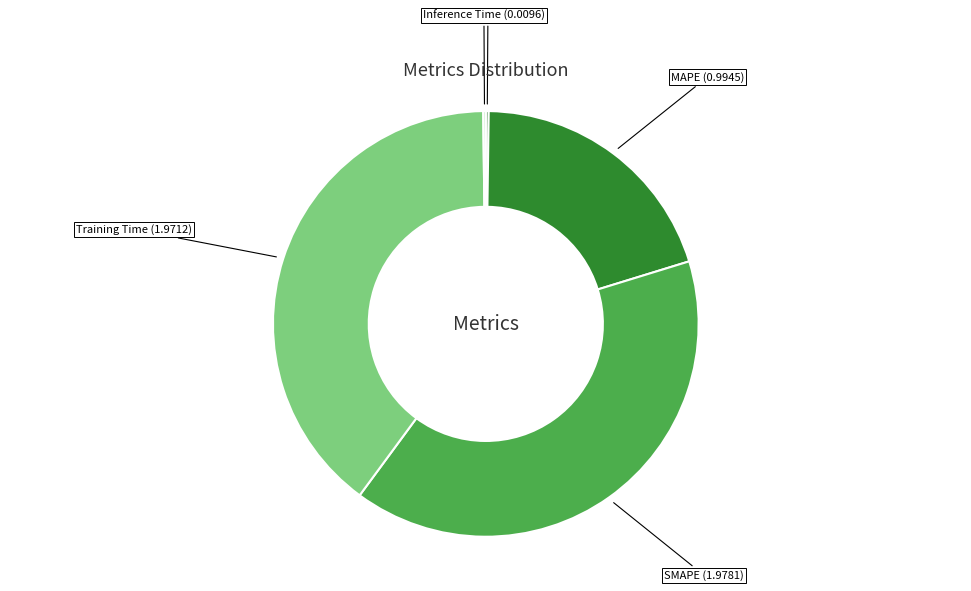

Is there any slice that represents more than half of the pie?

No